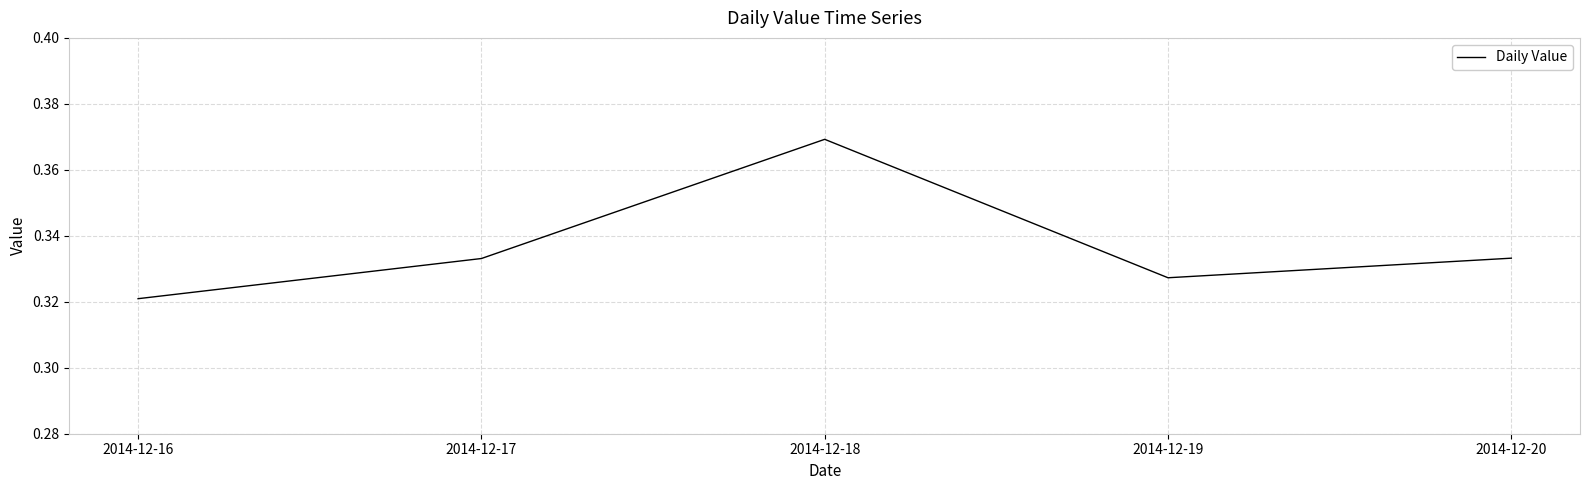

Which has a higher value, 2014-12-19 or 2014-12-16?

2014-12-19